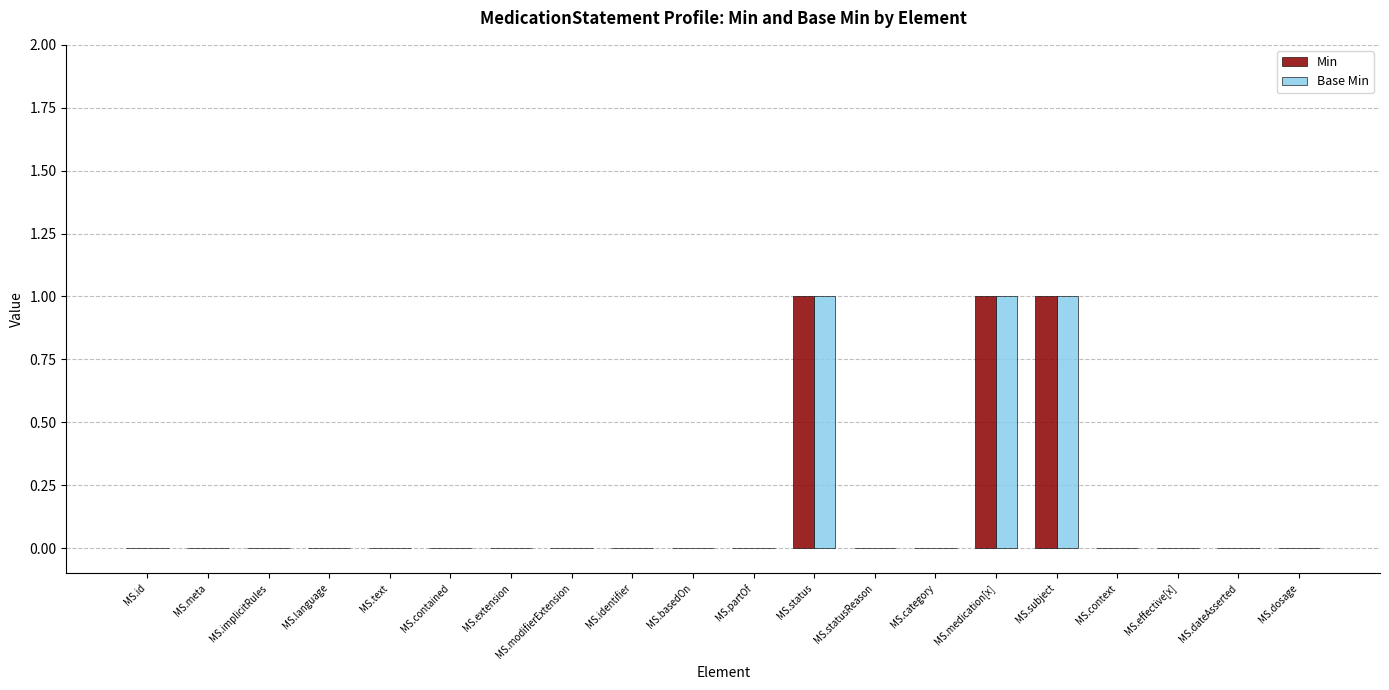

Is it true that Min equals 0 at MS.basedOn?

True